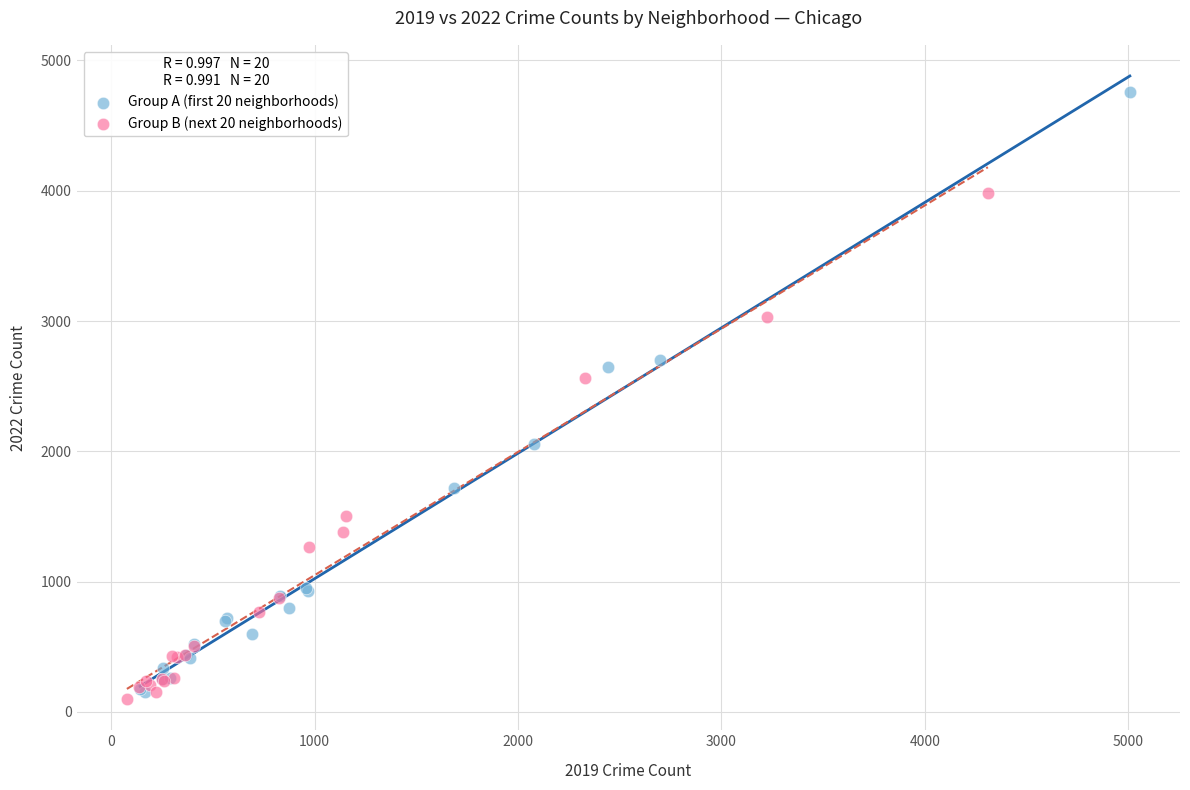

Which series reaches the minimum Y coordinate?

Group B (next 20 neighborhoods)